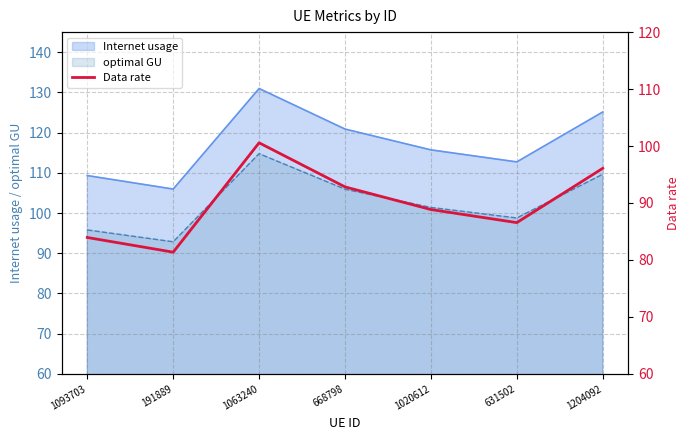

How many interior local valleys (lower than both neighbors) does the data have?

2